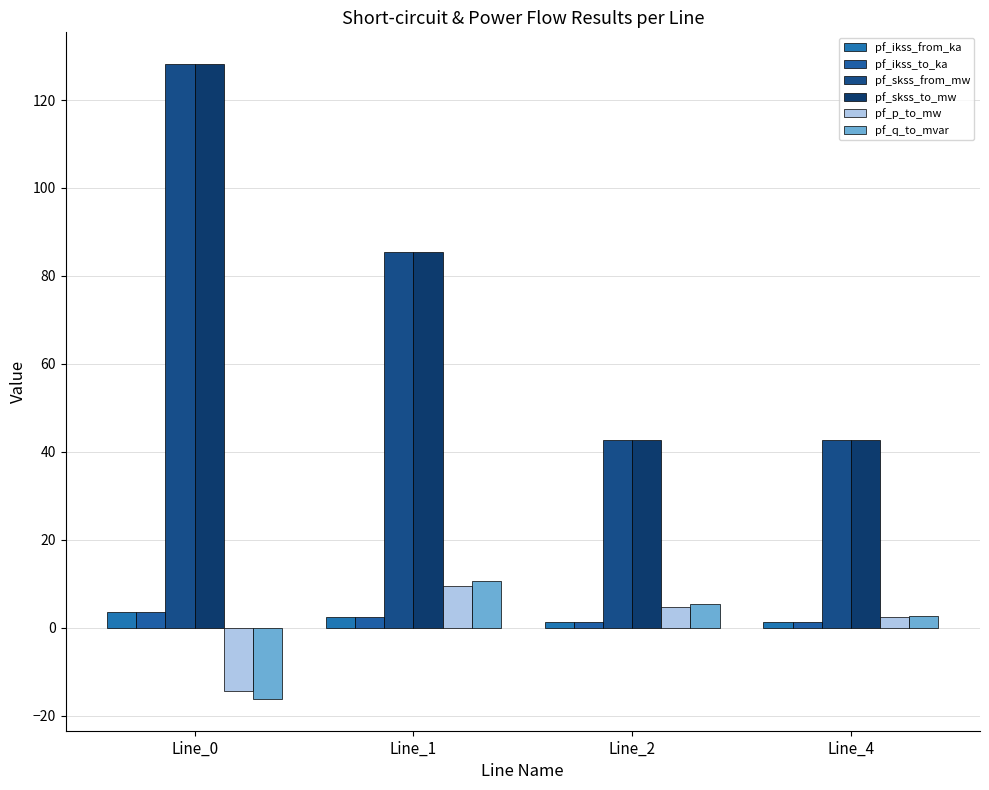

Reading right to left, extract all data points from this chart.

pf_ikss_from_ka: Line_4=1.2	Line_2=1.2	Line_1=2.5	Line_0=3.7
pf_ikss_to_ka: Line_4=1.2	Line_2=1.2	Line_1=2.5	Line_0=3.7
pf_skss_from_mw: Line_4=42.7	Line_2=42.7	Line_1=85.4	Line_0=128.2
pf_skss_to_mw: Line_4=42.7	Line_2=42.7	Line_1=85.4	Line_0=128.2
pf_p_to_mw: Line_4=2.4	Line_2=4.7	Line_1=9.5	Line_0=-14.2
pf_q_to_mvar: Line_4=2.7	Line_2=5.4	Line_1=10.8	Line_0=-16.2